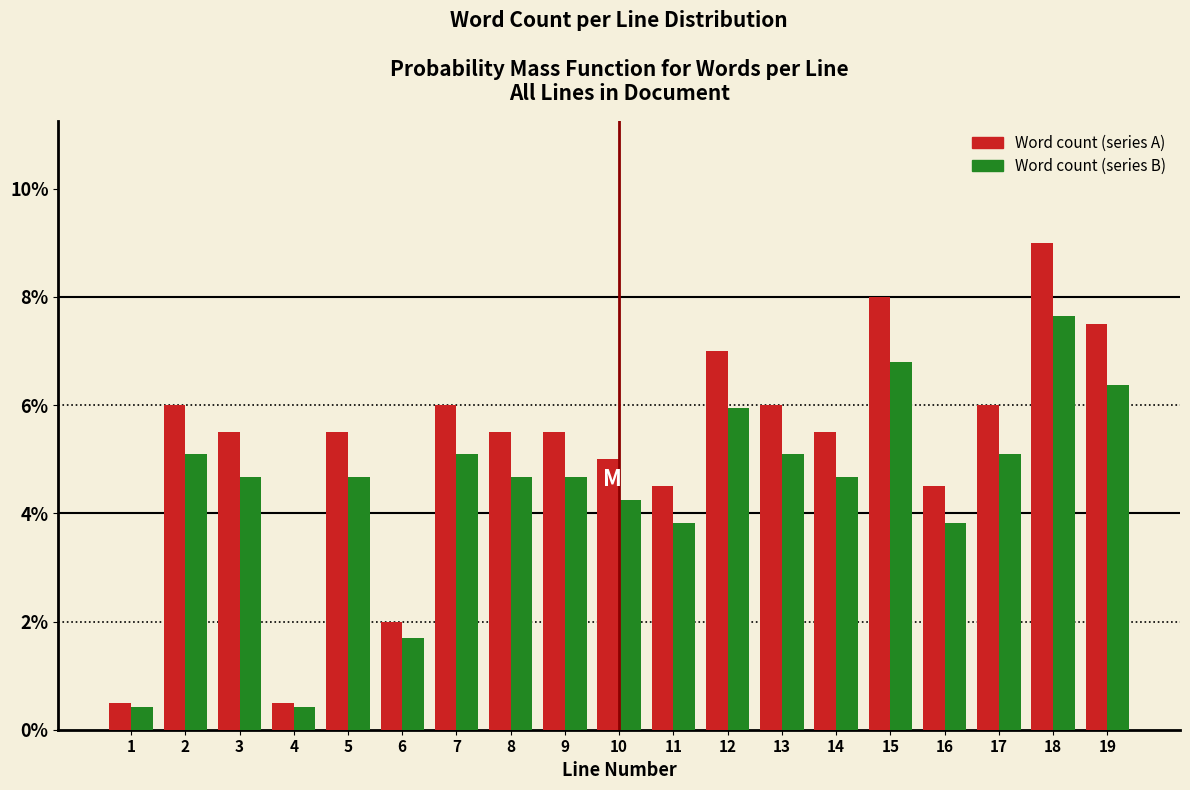

What is the difference between the highest and lowest values at 13?

0.9